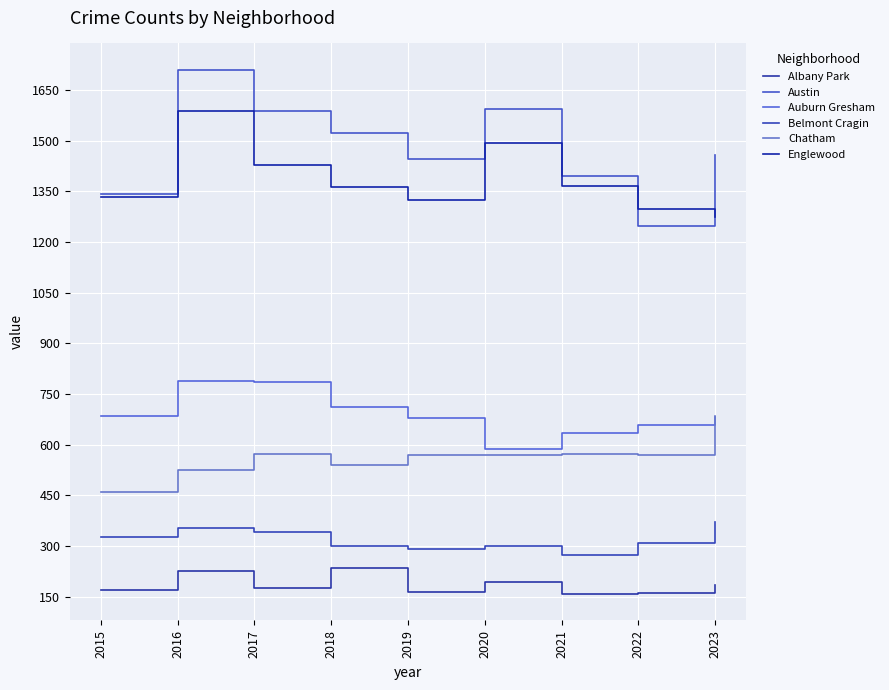

Which series has the largest range (max minus min)?

Austin